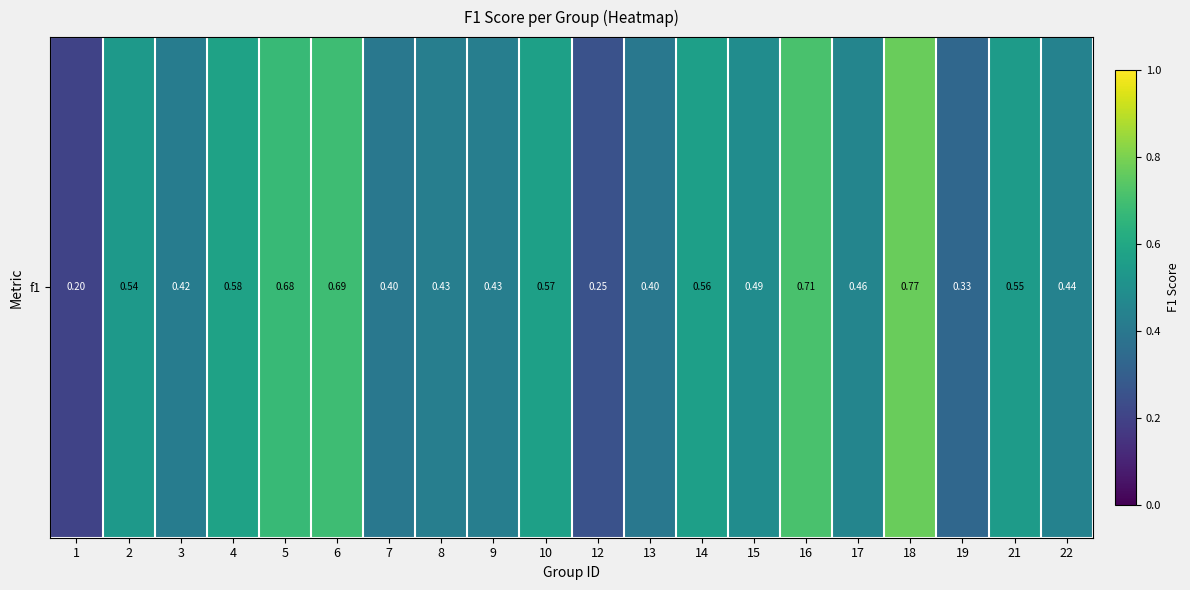

Rank the categories by value from lowest to highest.

1, 12, 19, 13, 7, 3, 9, 8, 22, 17, 15, 2, 21, 14, 10, 4, 5, 6, 16, 18